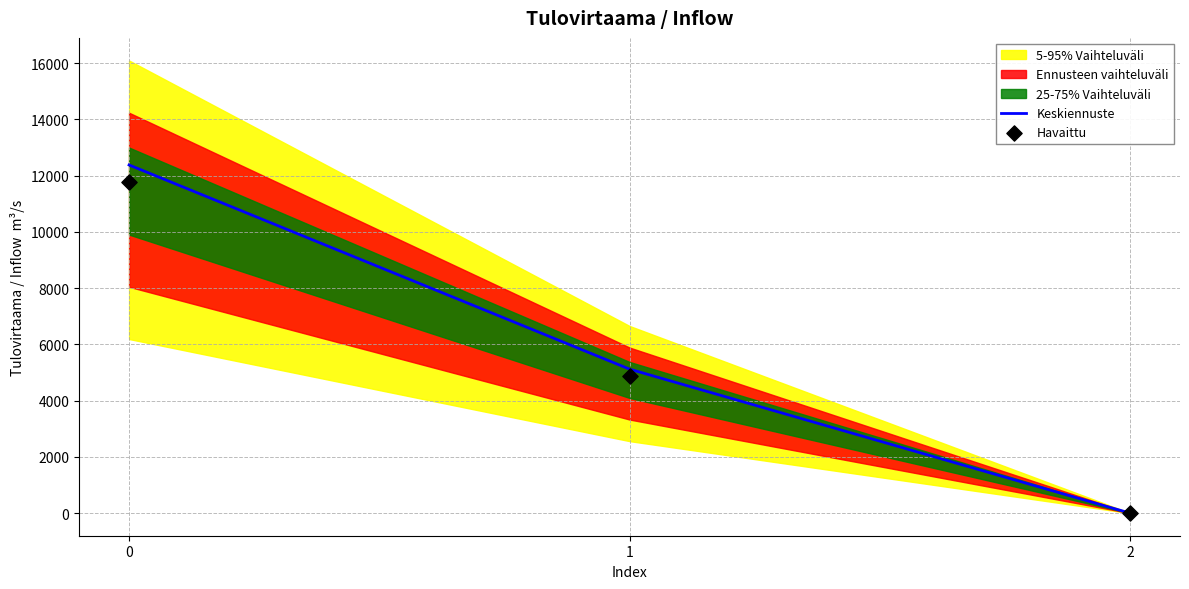

Which series has the largest total across all categories?

Keskiennuste